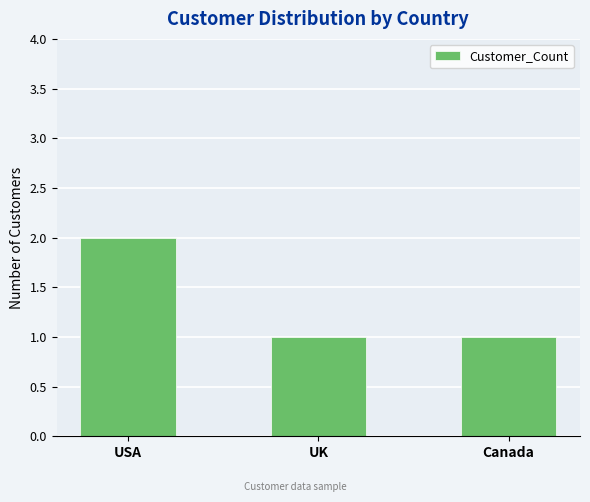

What is the sum of the values at Canada and USA?

3